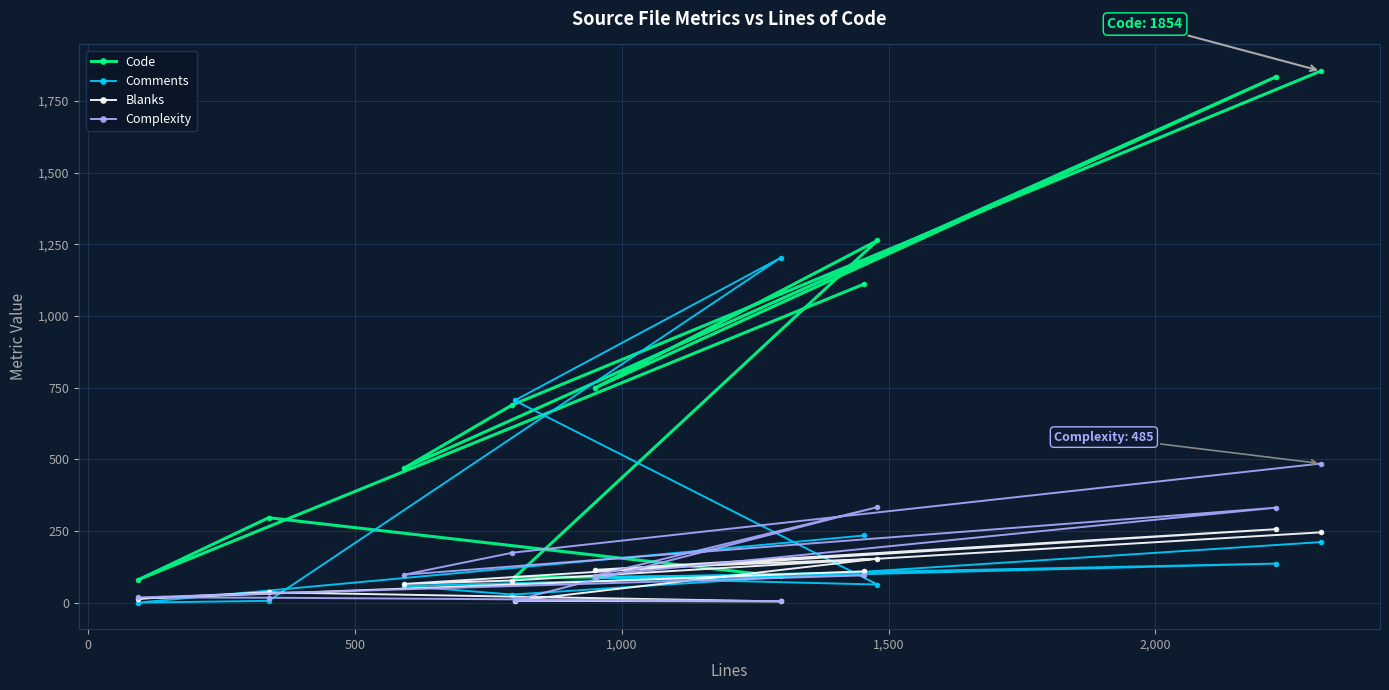

List the series in order of their peak value, highest first.

Code, Comments, Complexity, Blanks